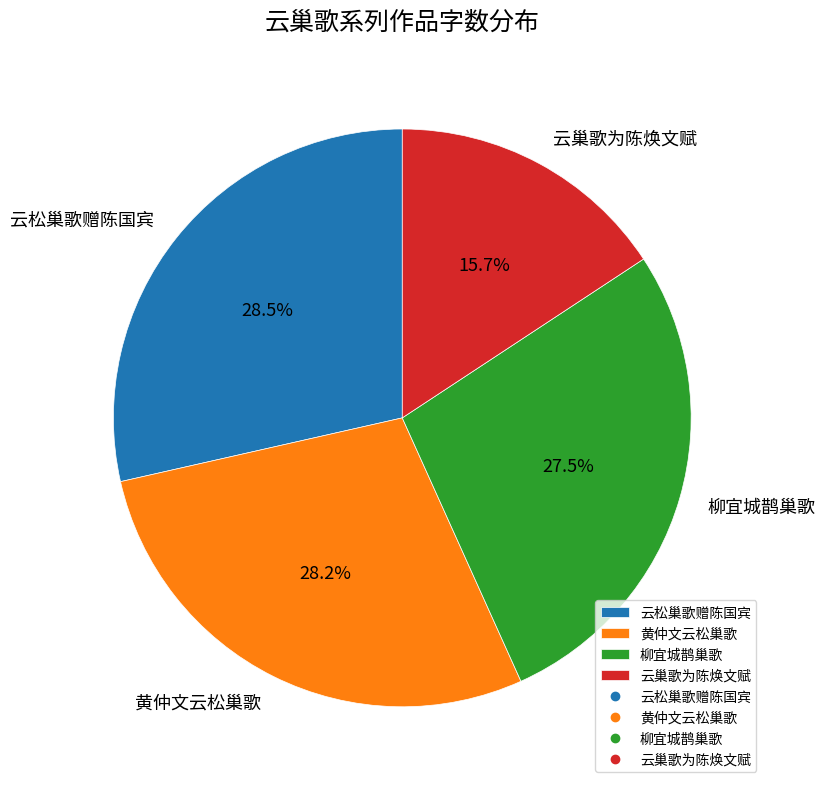

What percentage do 柳宜城鹊巢歌 and 云松巢歌赠陈国宾 together represent?

56.1%